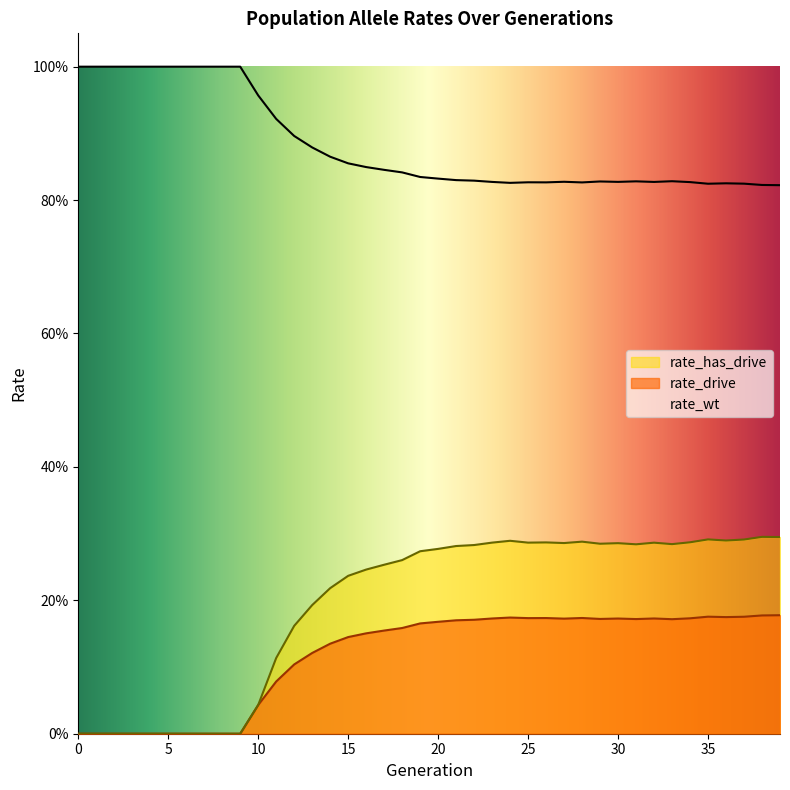

At which category is the sum across all series the highest?

38